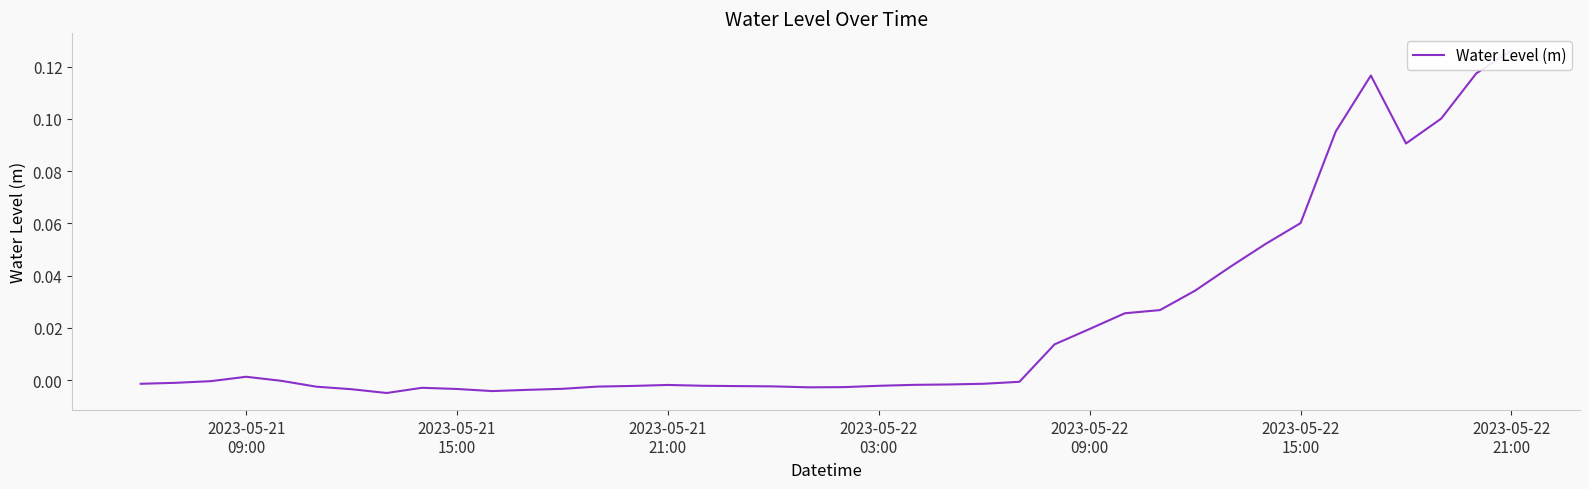

What is the difference between the maximum and minimum values?

0.1